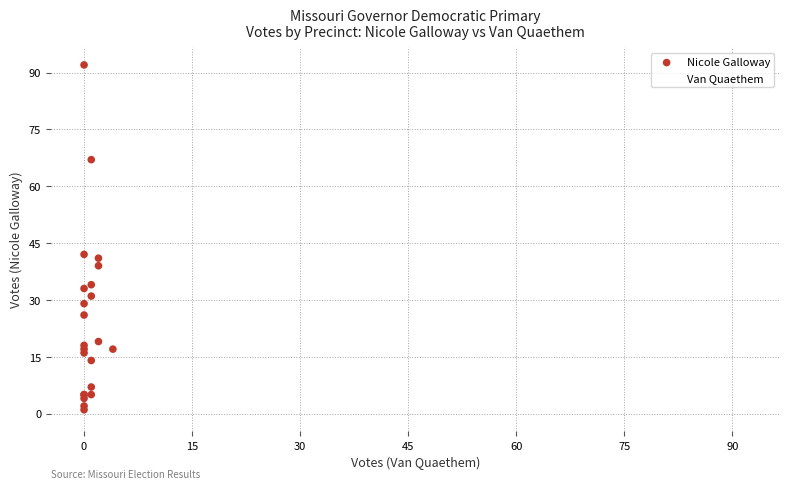

Which series reaches the maximum Y coordinate?

Nicole Galloway